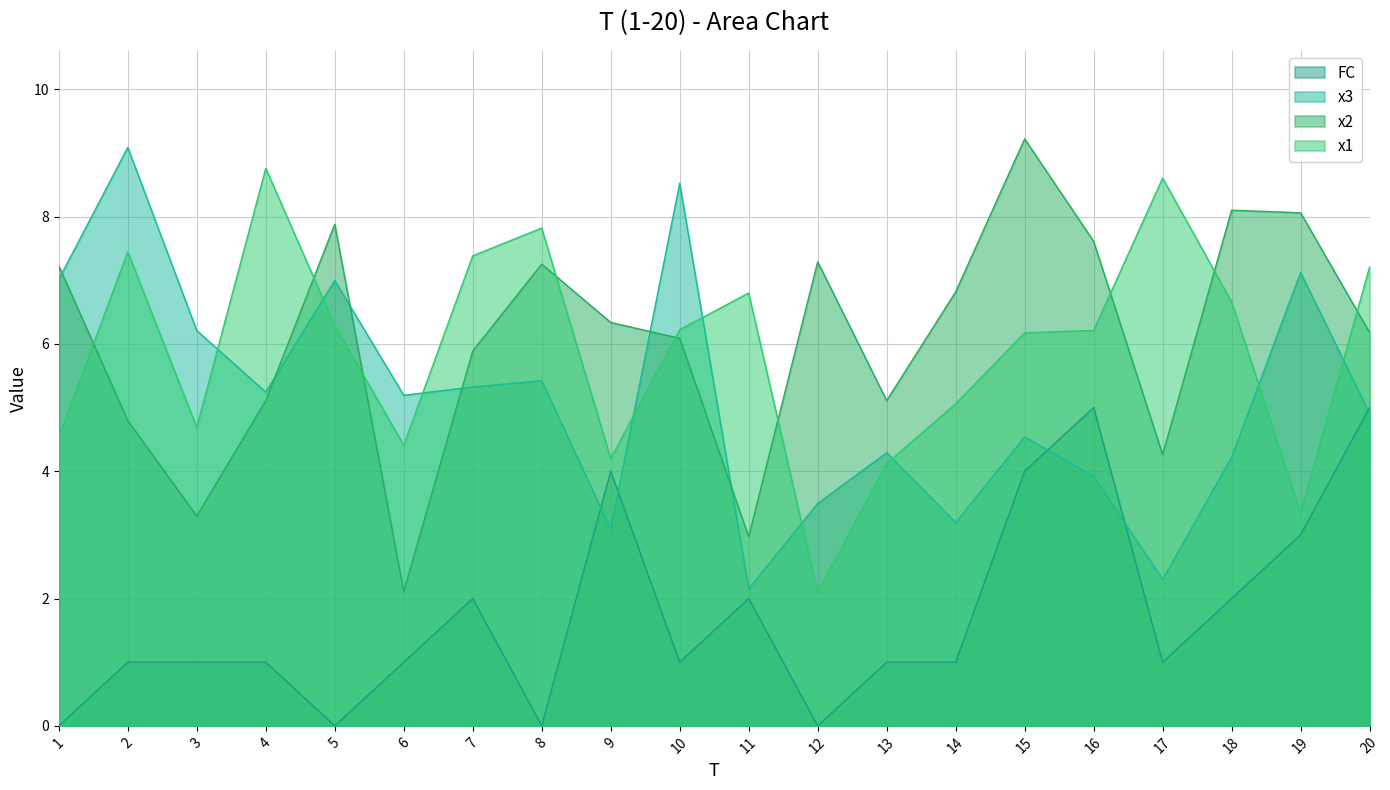

True or false: x1 and FC cross at least once.

False